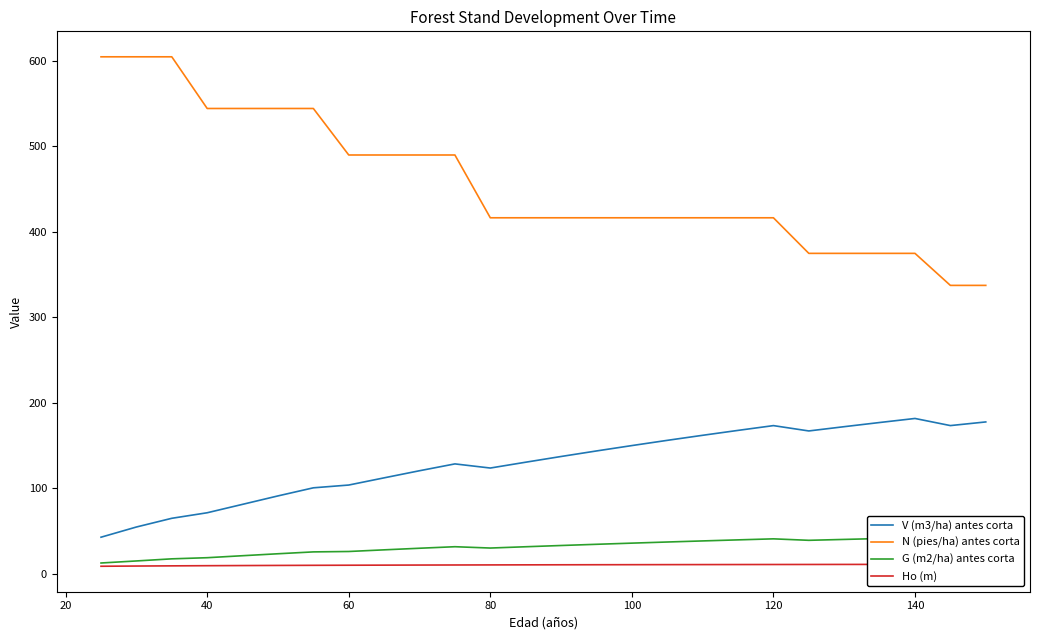

True or false: Ho (m) has more than 0 interior local peaks.

False